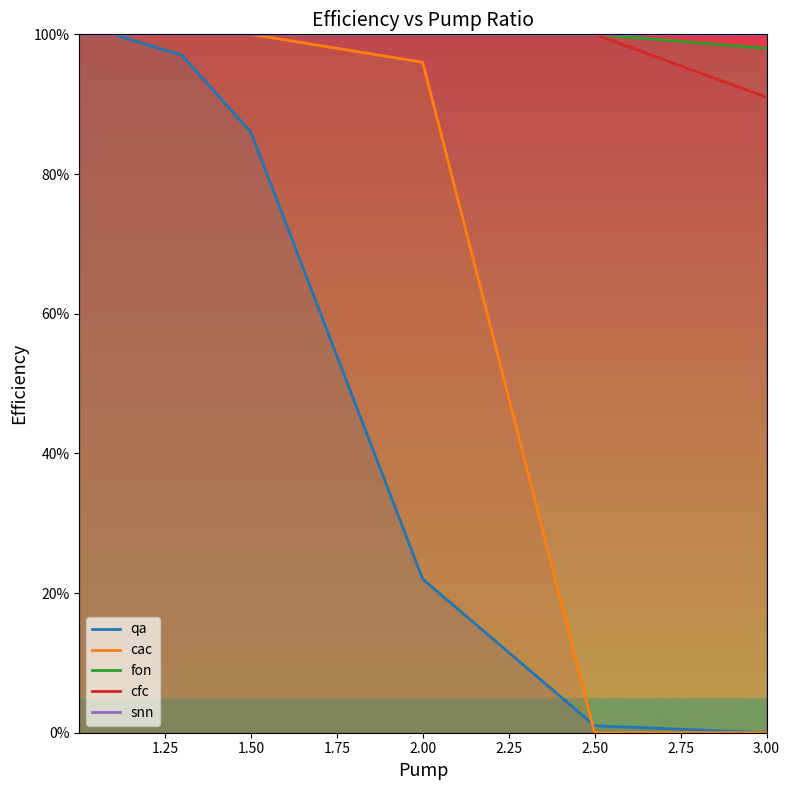

True or false: snn has more than 2 points higher than both neighbors.

False